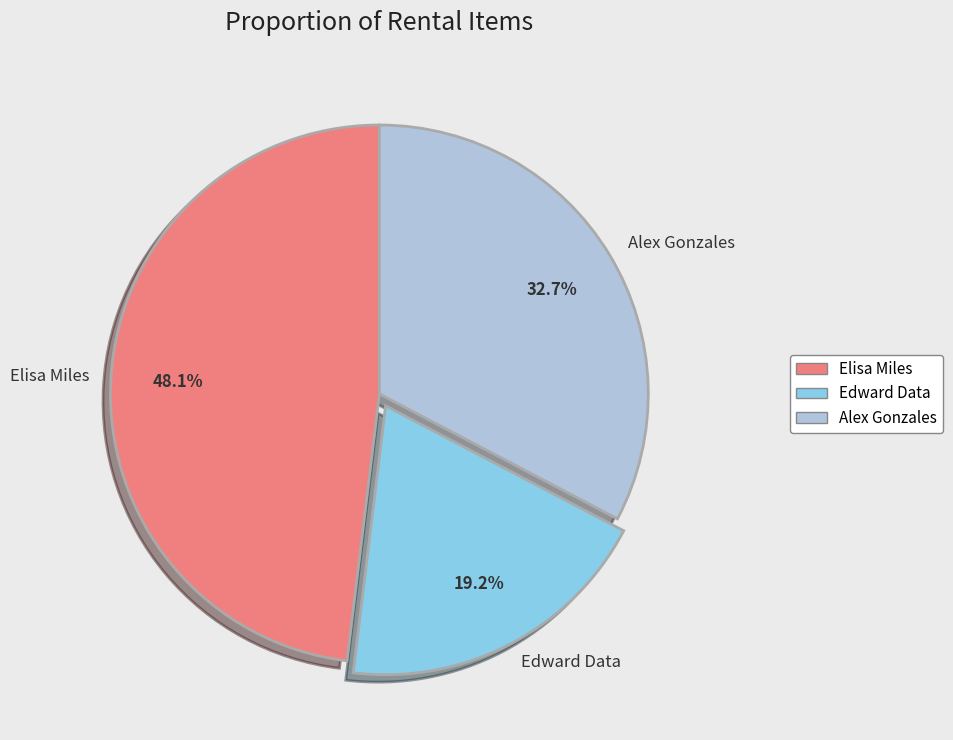

What is the smallest slice in the pie chart?

Edward Data